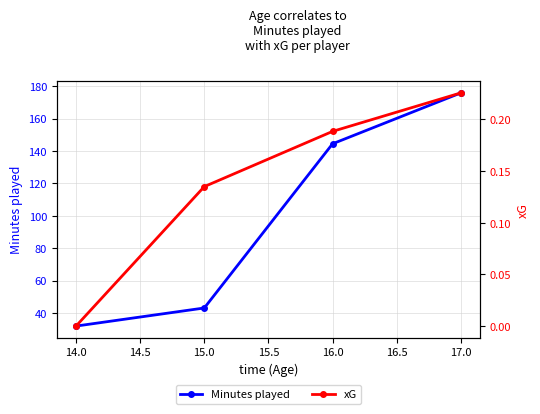

Count the xG values in the range 0 to 1.

4